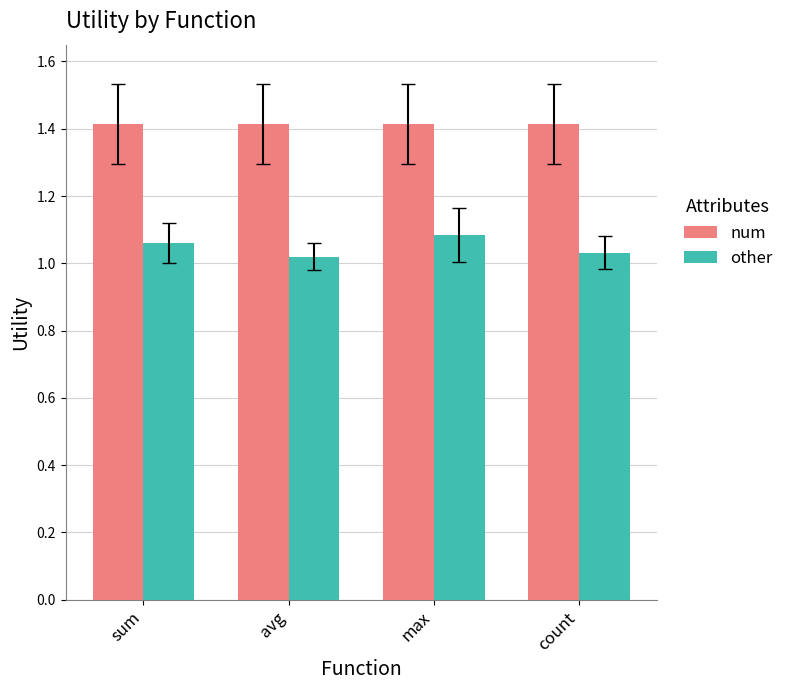

What is the value of the num bar at the 3rd from the left?

1.4